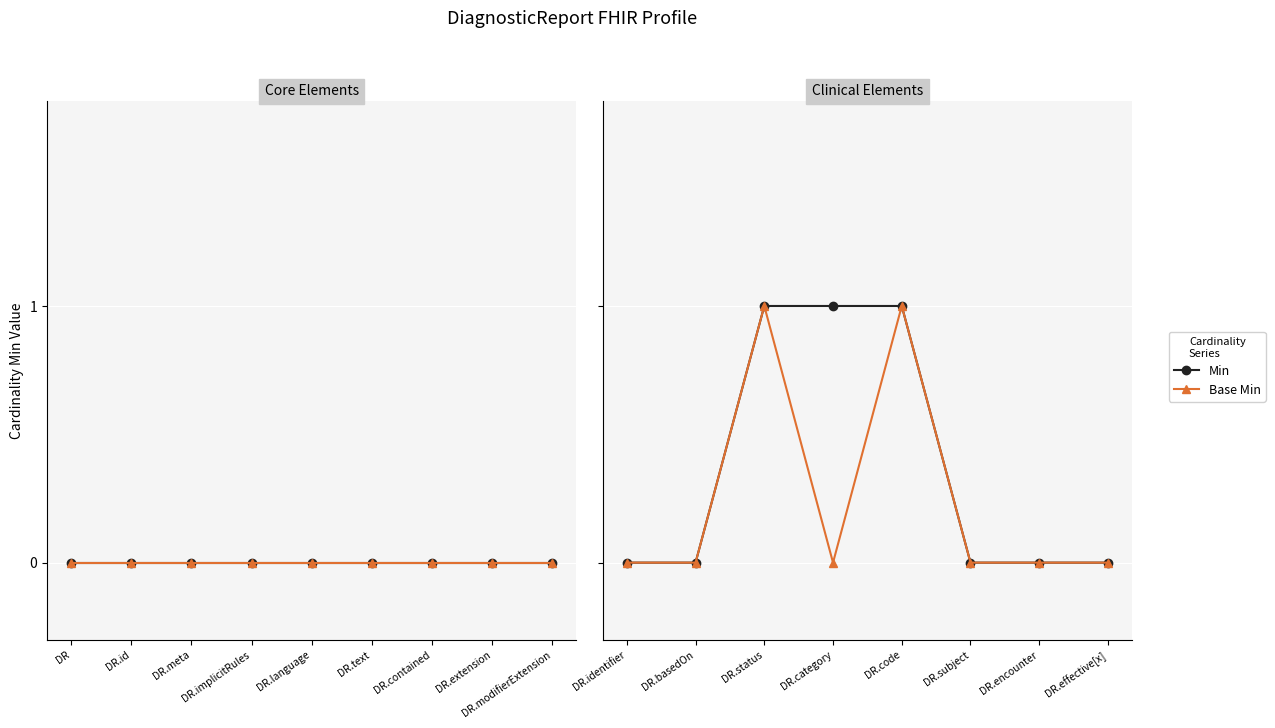

In Base Min, how many points are higher than both neighbors (excluding endpoints)?

2